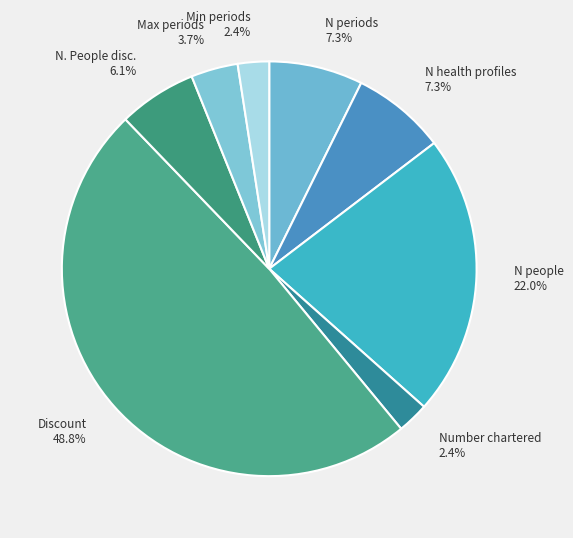

Approximately how many times larger is the value at N. People disc. compared to Number chartered?

2.5